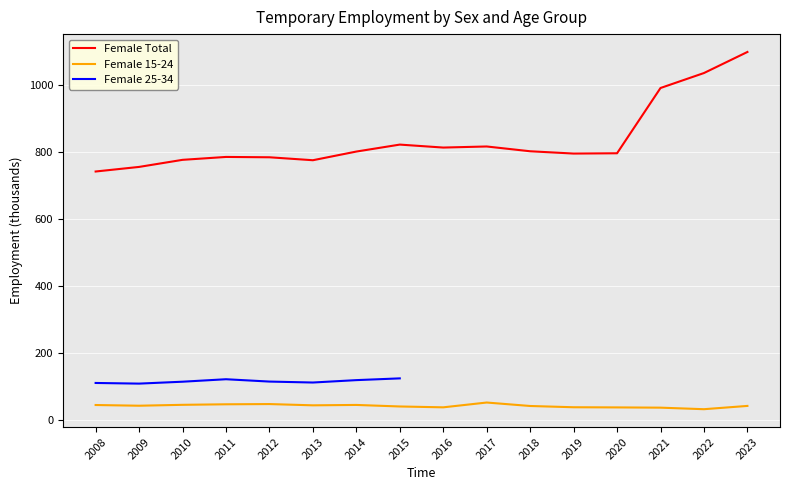

What is the highest value of the Female 15-24 series?

51.3